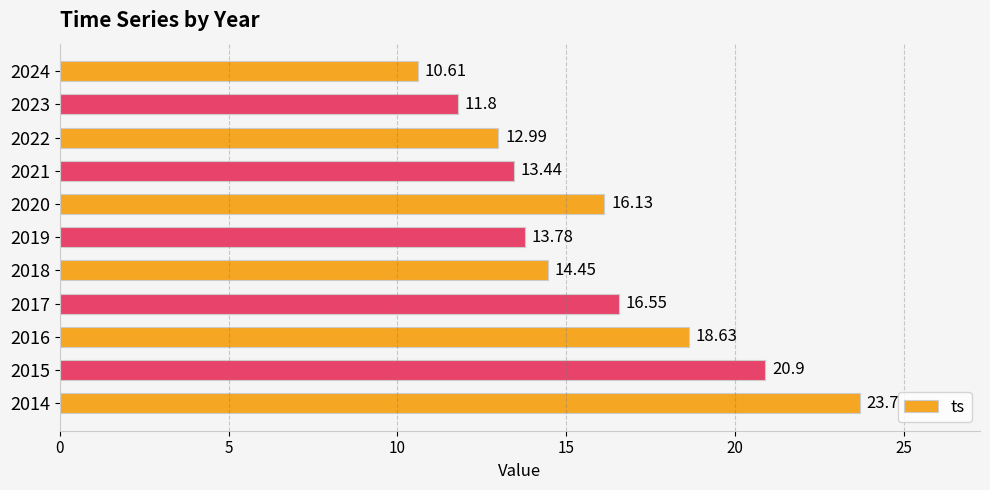

List the labels in order of value, smallest first.

2024, 2023, 2022, 2021, 2019, 2018, 2020, 2017, 2016, 2015, 2014